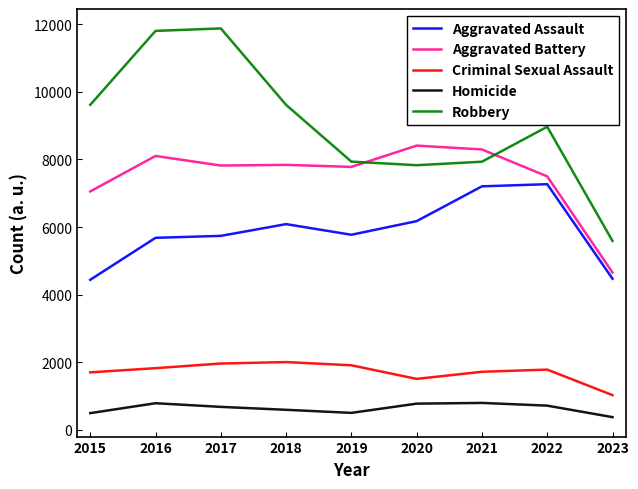

What is the value of the Robbery point at the 6th from the left?

7829.9